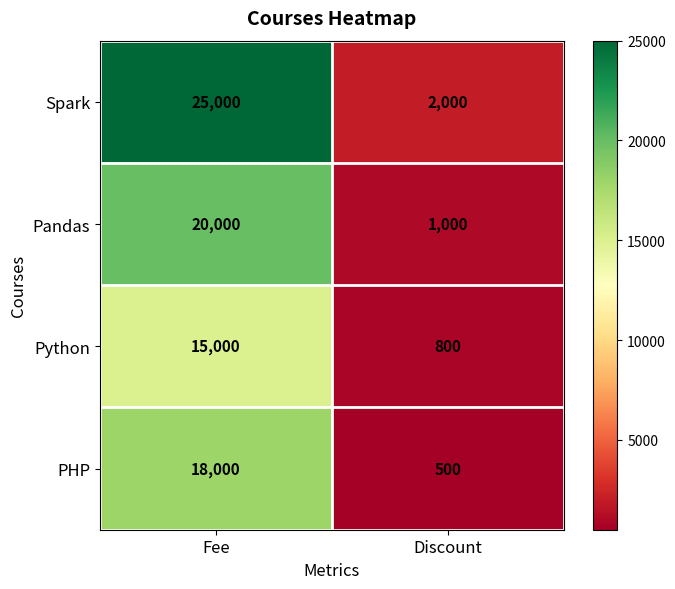

What is the highest value of the Pandas series?

20000